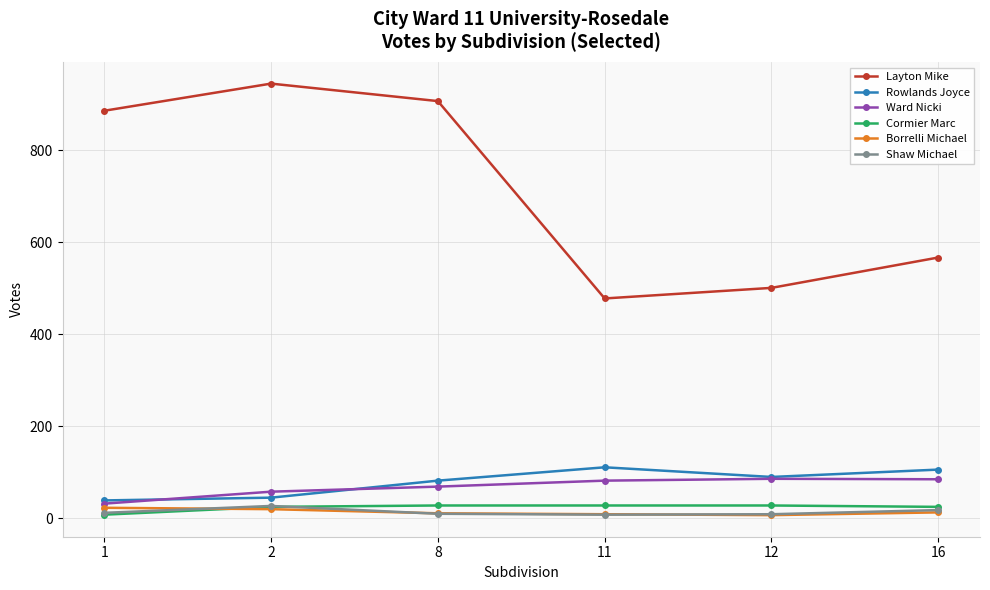

Read the Shaw Michael value at 12, to the nearest 5.

10